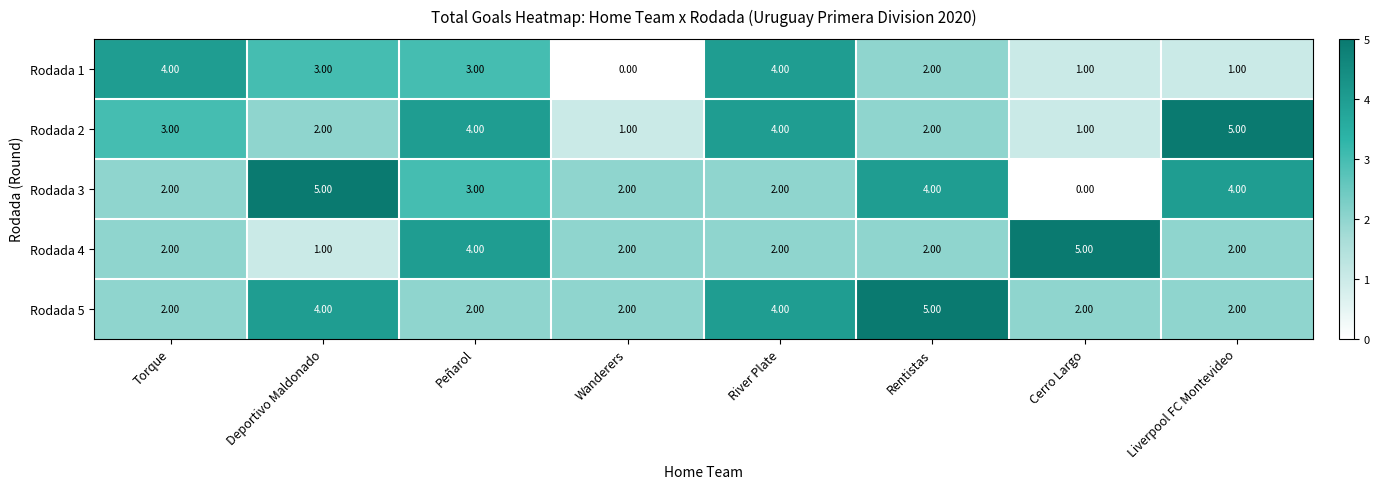

Which series has the largest total across all categories?

Rodada 5